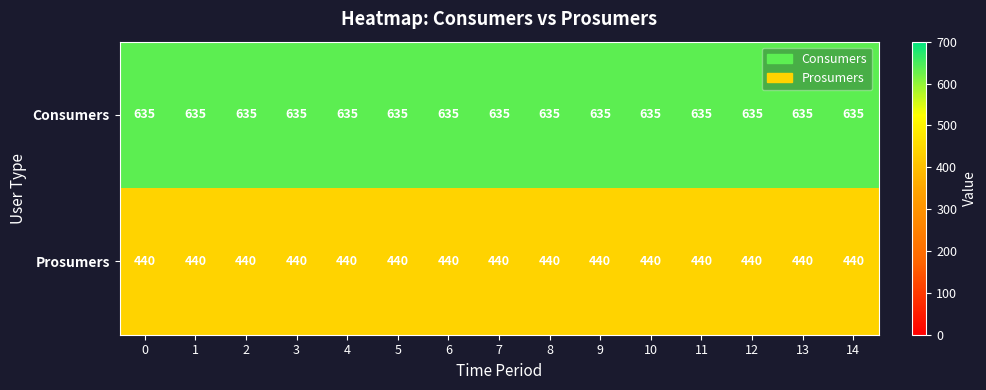

What is the total value across all series at 14?

1075